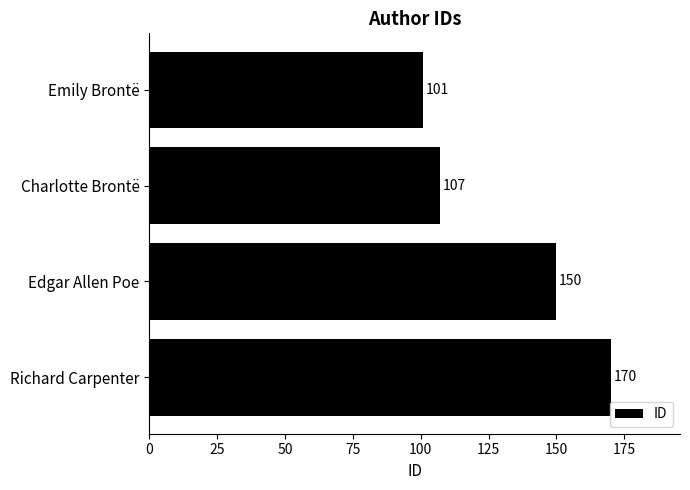

True or false: the data shows 170 at Richard Carpenter.

True